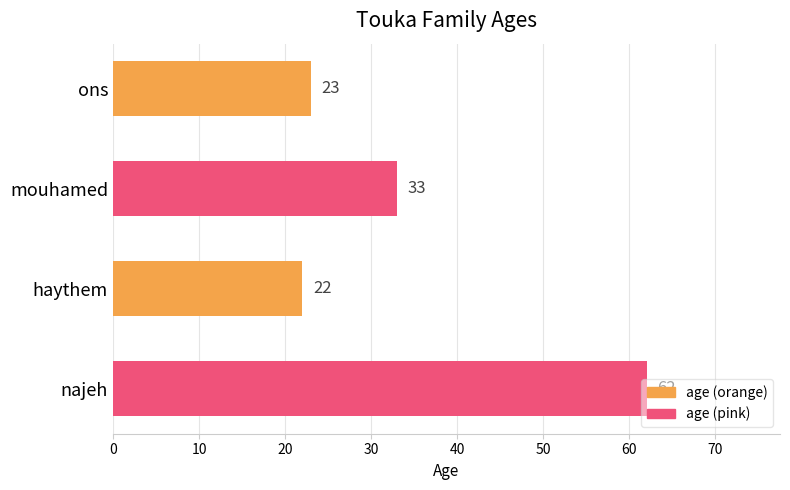

What is the average value?

35